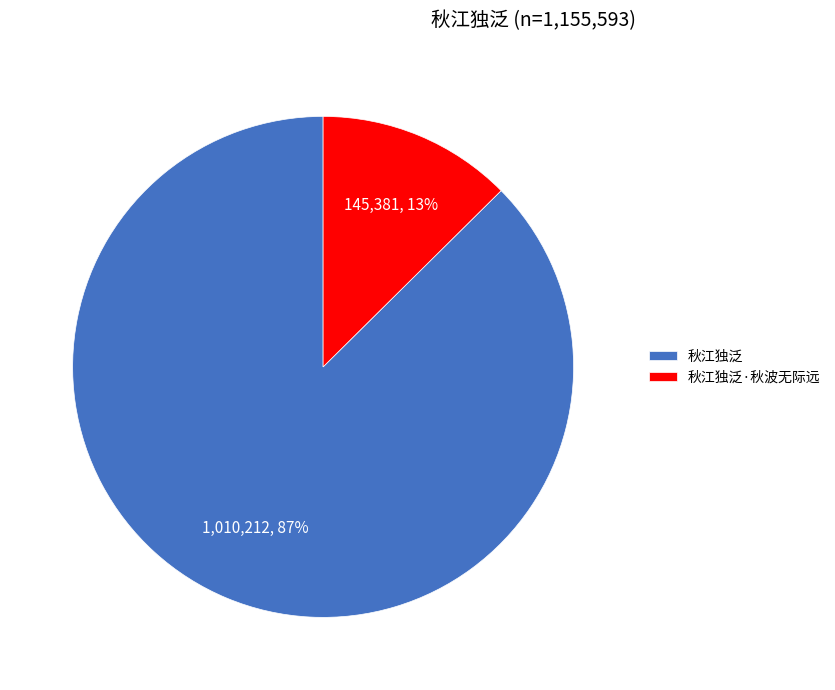

Which slice represents more than half of the pie?

秋江独泛